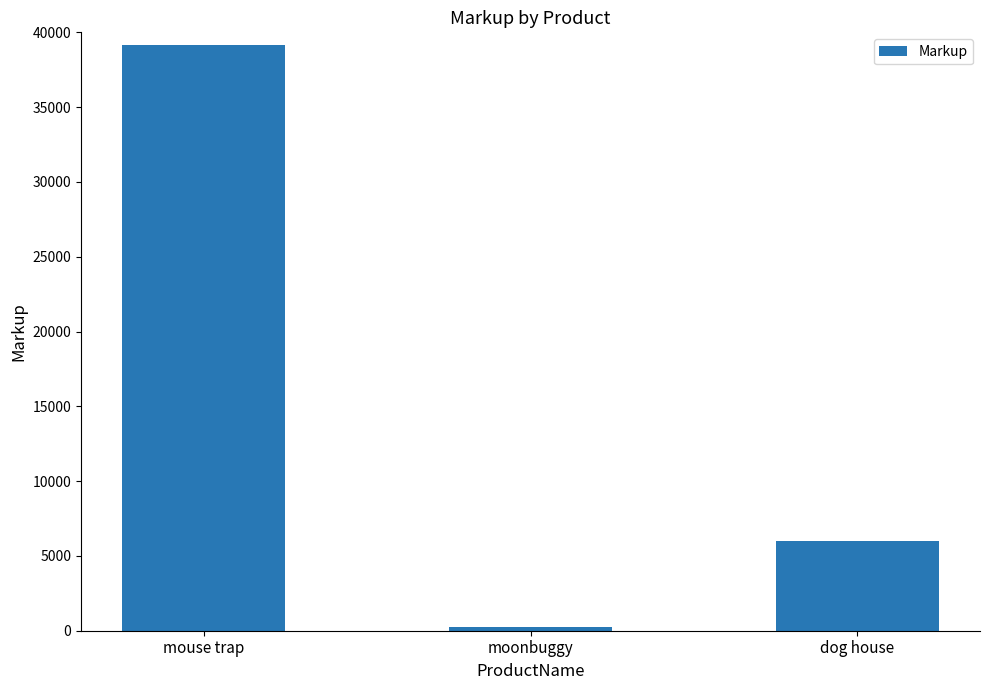

Where is the data nearest to the value 19710?

dog house